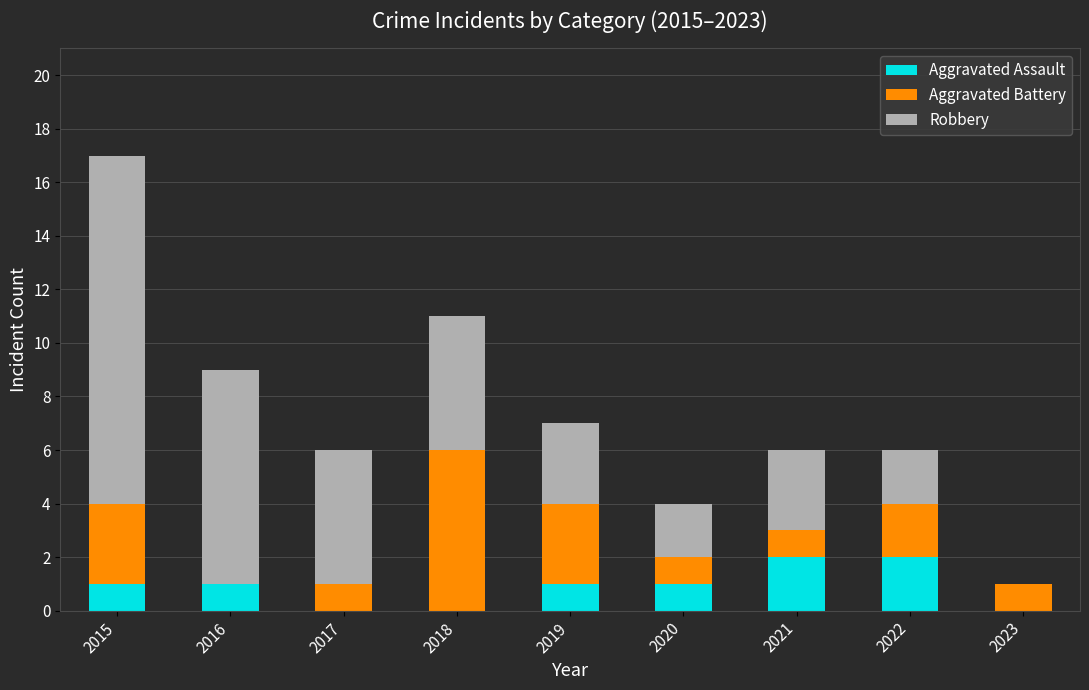

What is the average value of the Aggravated Assault series?

1